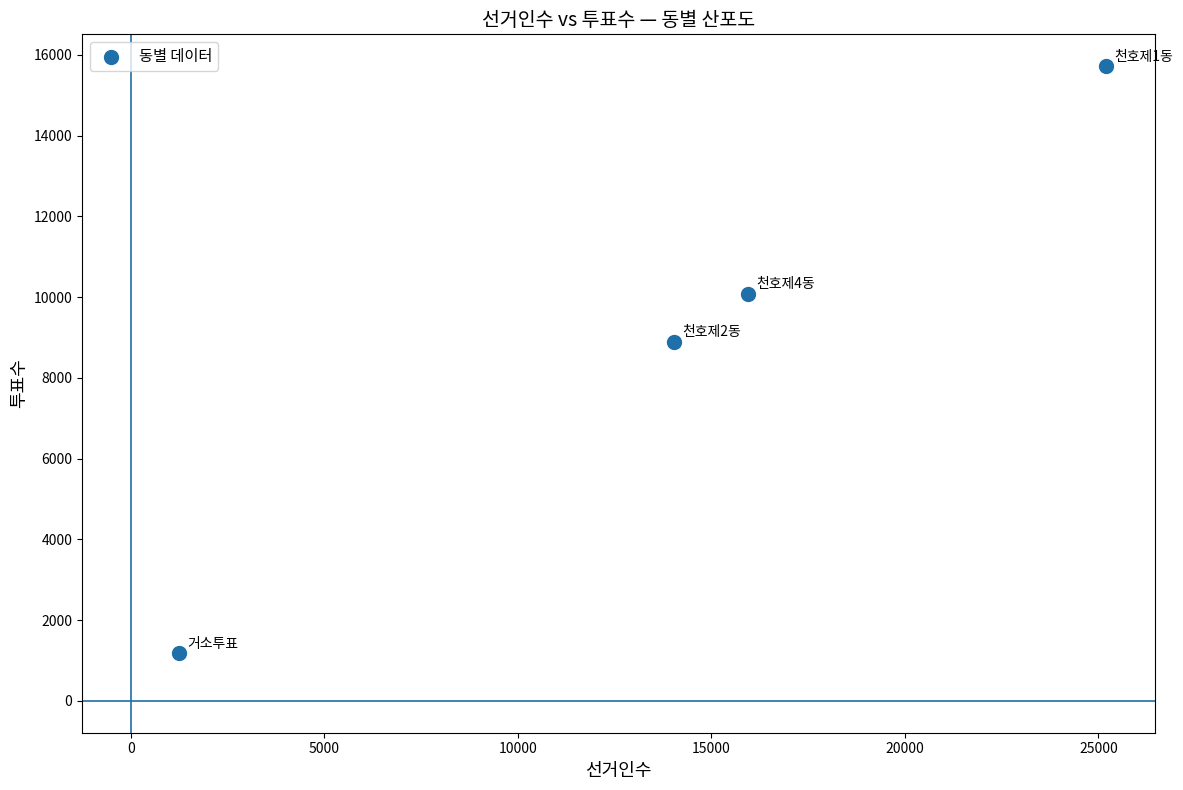

What is the range of X values (max minus min)?

23956